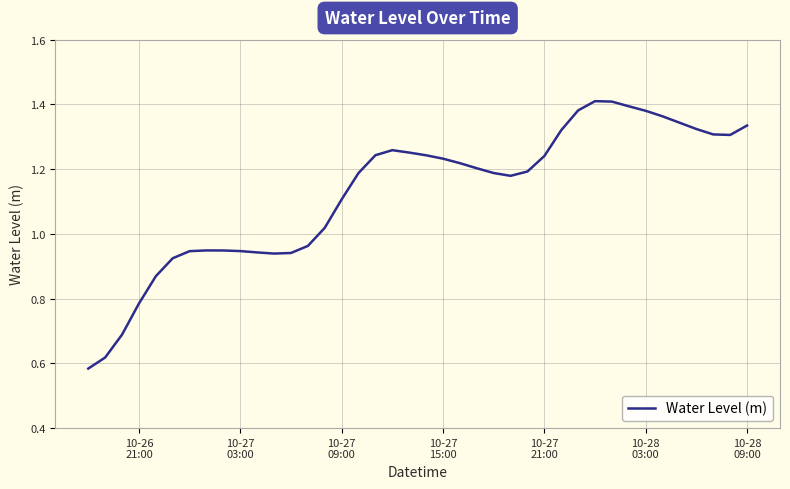

Reading right to left, transcribe all the data shown in this chart.

1.3	1.3	1.3	1.3	1.3	1.4	1.4	1.4	1.4	1.4	1.4	1.3	1.2	1.2	1.2	1.2	1.2	1.2	1.2	1.2	1.3	1.3	1.2	1.2	1.1	1.0	1.0	0.9	0.9	0.9	0.9	0.9	0.9	0.9	0.9	0.9	0.8	0.7	0.6	0.6